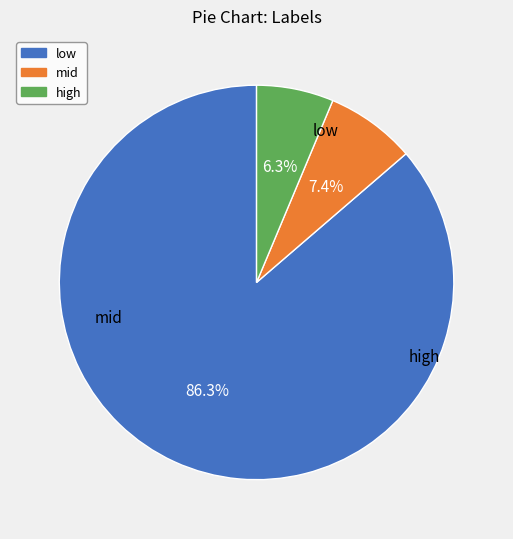

Count the number of slices in the pie.

3